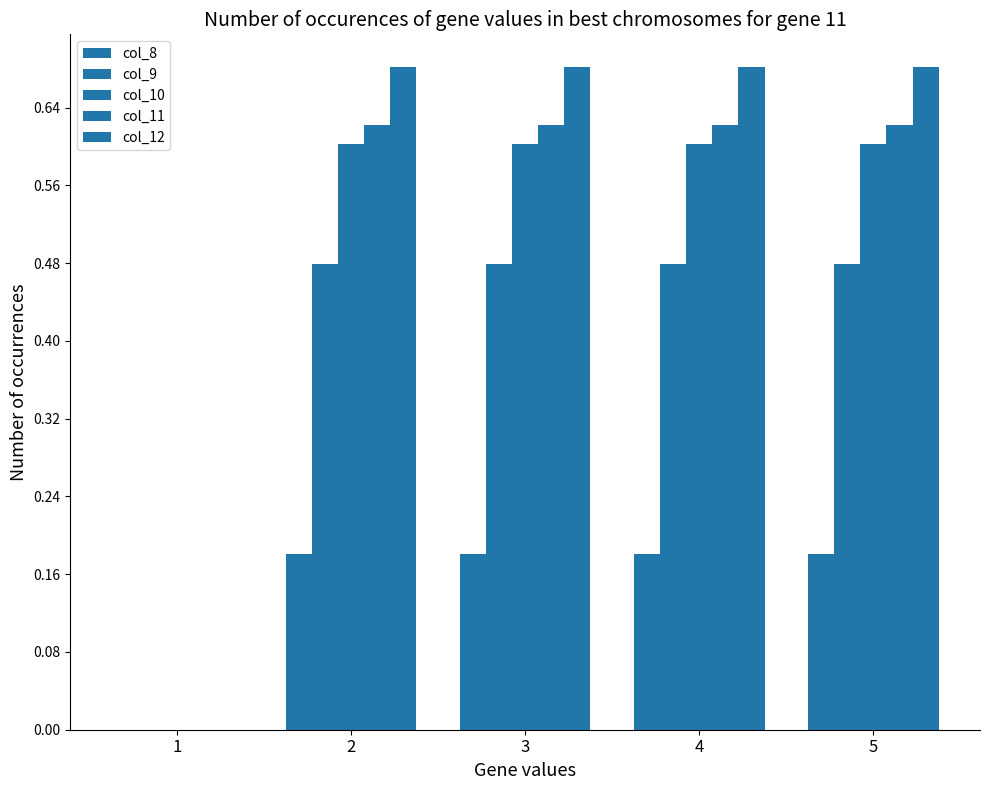

How many groups of bars are there?

5